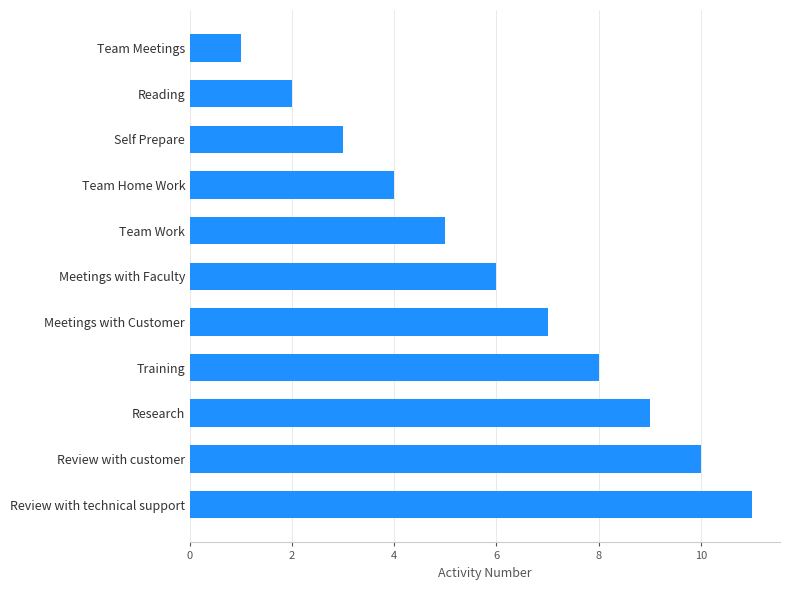

The chart shows a value of 9 at Research. True or false?

True